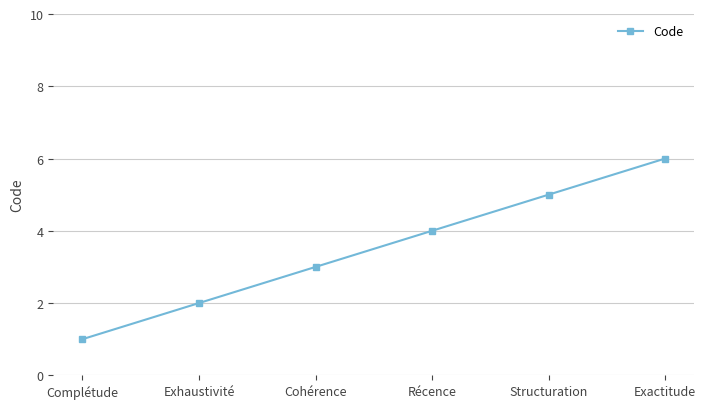

True or false: the data has more than 2 interior local peaks.

False